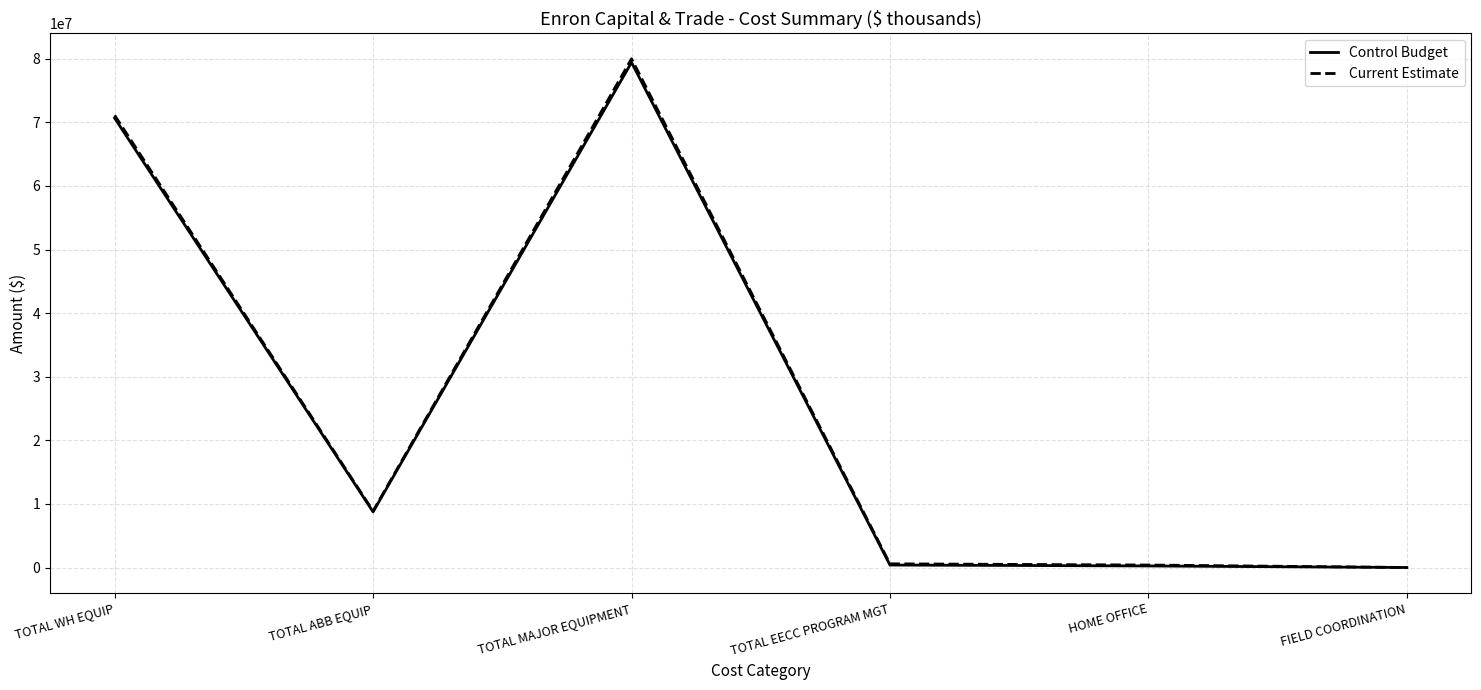

What position from the right is HOME OFFICE?

2